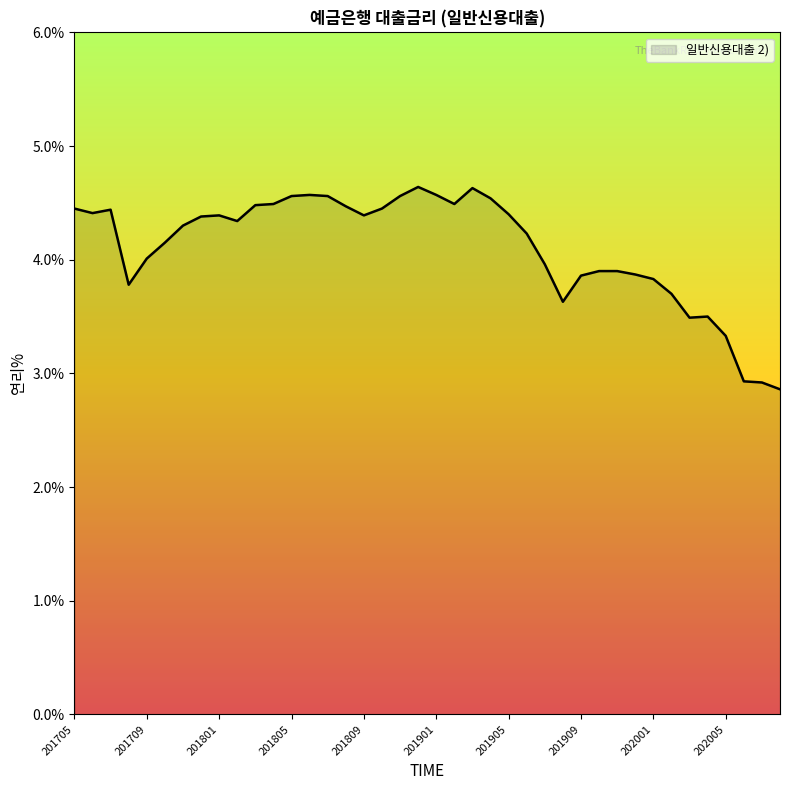

What is the difference between the maximum and minimum values?

1.8